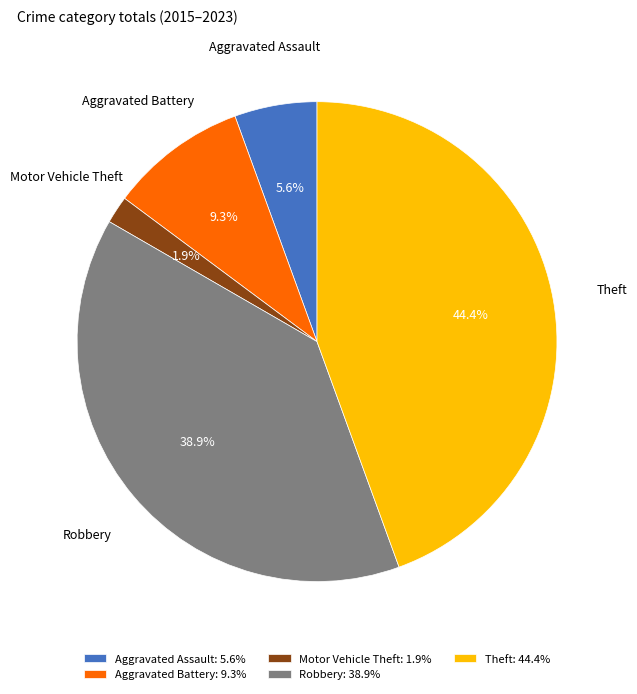

Is there any slice that represents more than half of the pie?

No